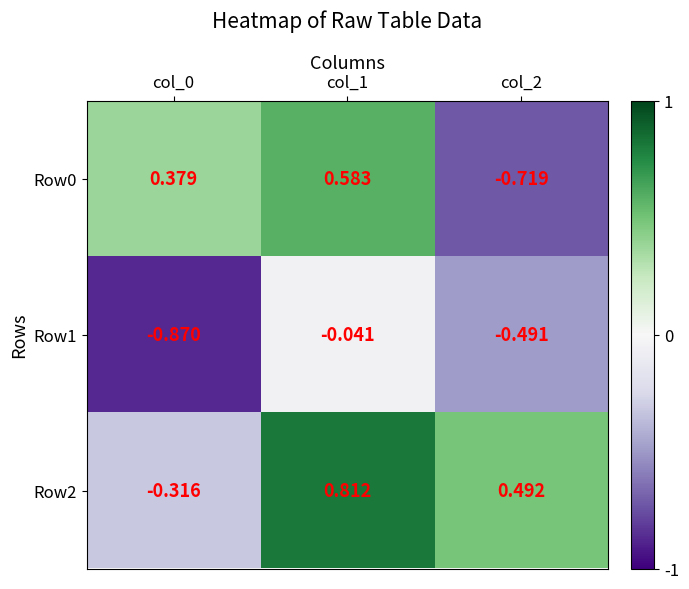

How many categories are shown in the chart?

3